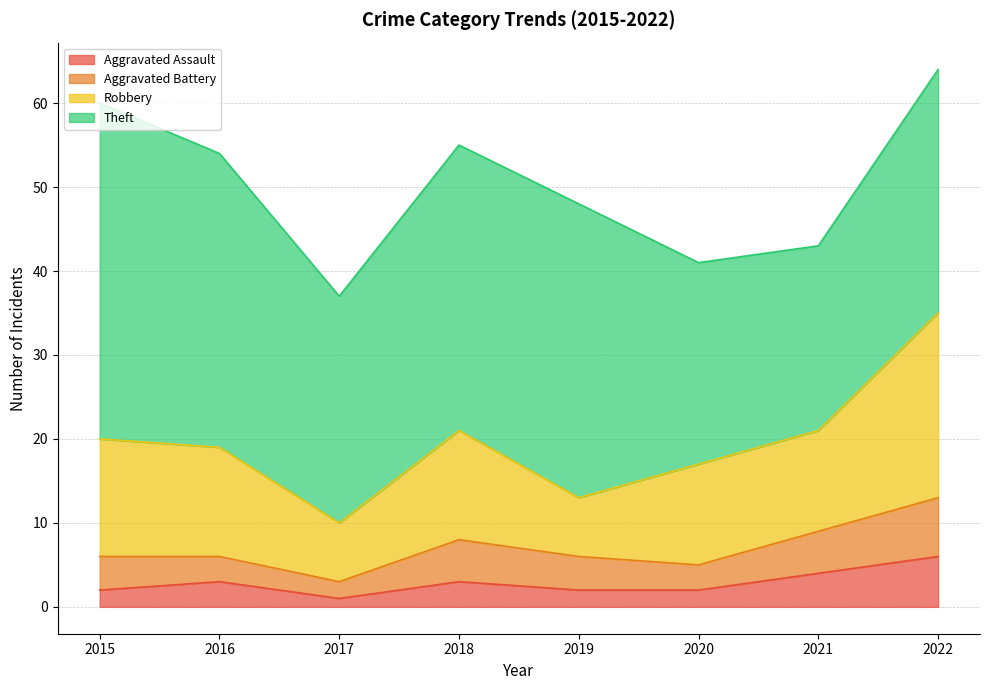

Is the value of Aggravated Battery at 2015 greater than the value of Robbery at 2018?

No